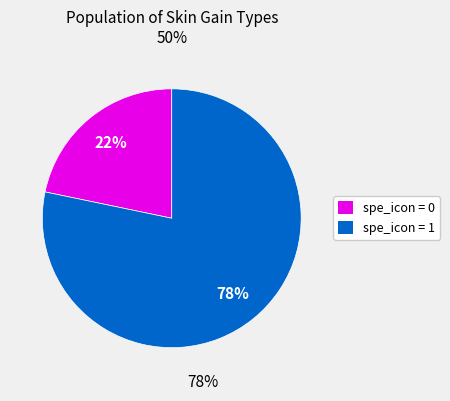

Is there a majority slice in this chart?

Yes